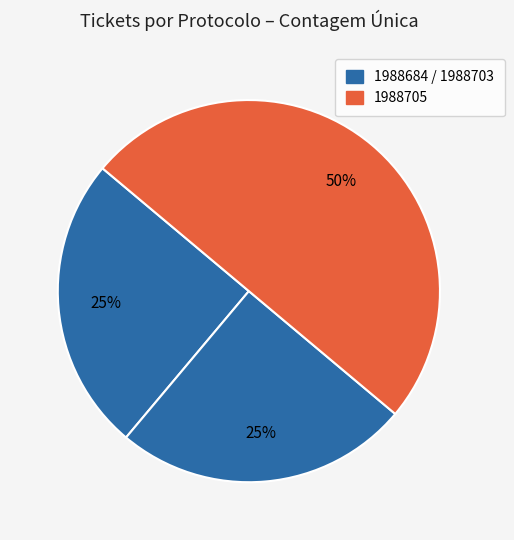

How many segments does this pie chart have?

3